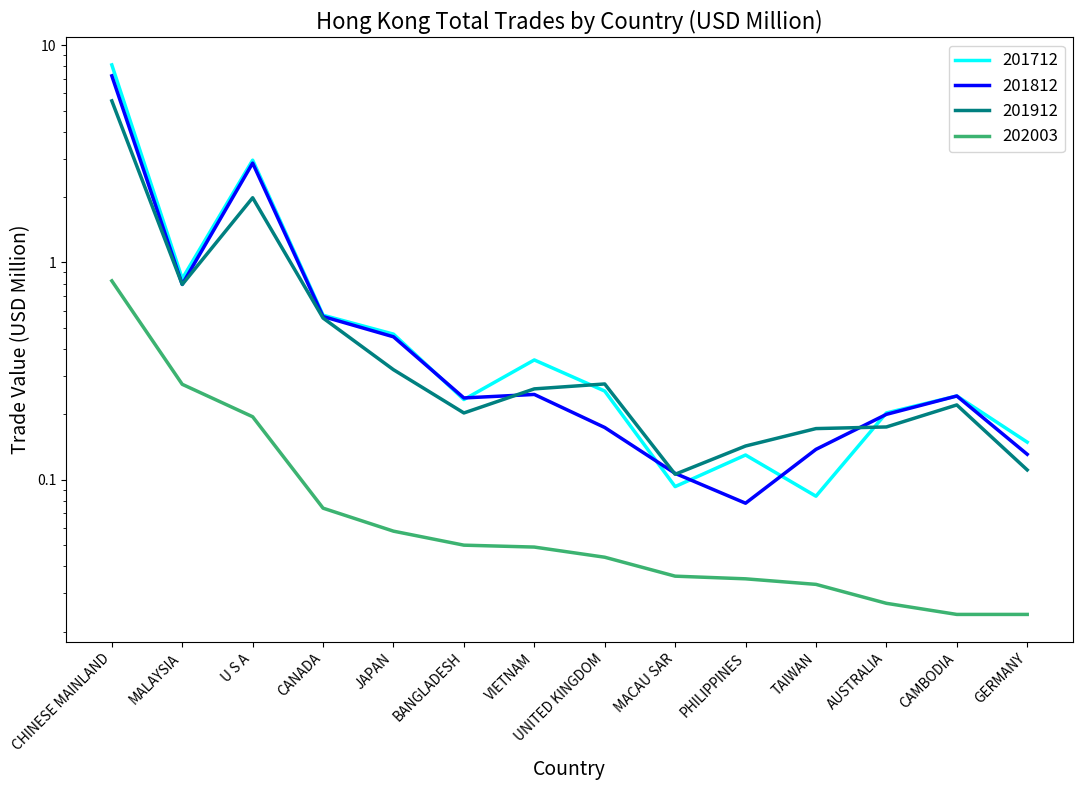

Is the value of 201712 at PHILIPPINES greater than the value of 201812 at AUSTRALIA?

No